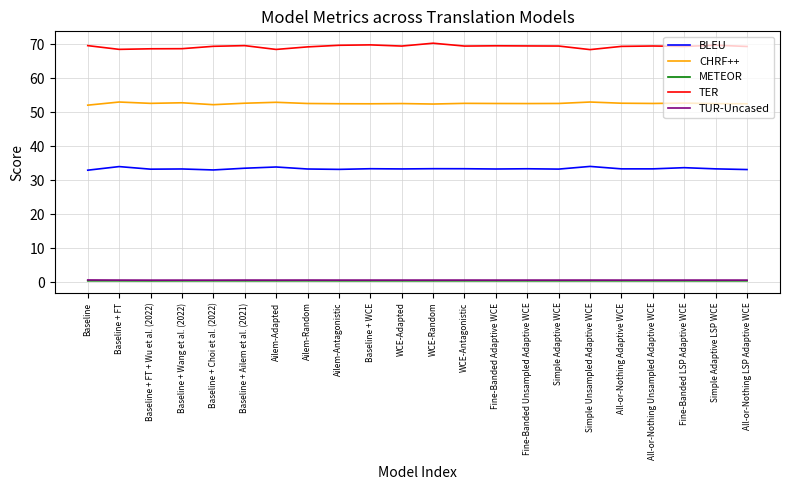

What is the greatest value displayed?

70.4